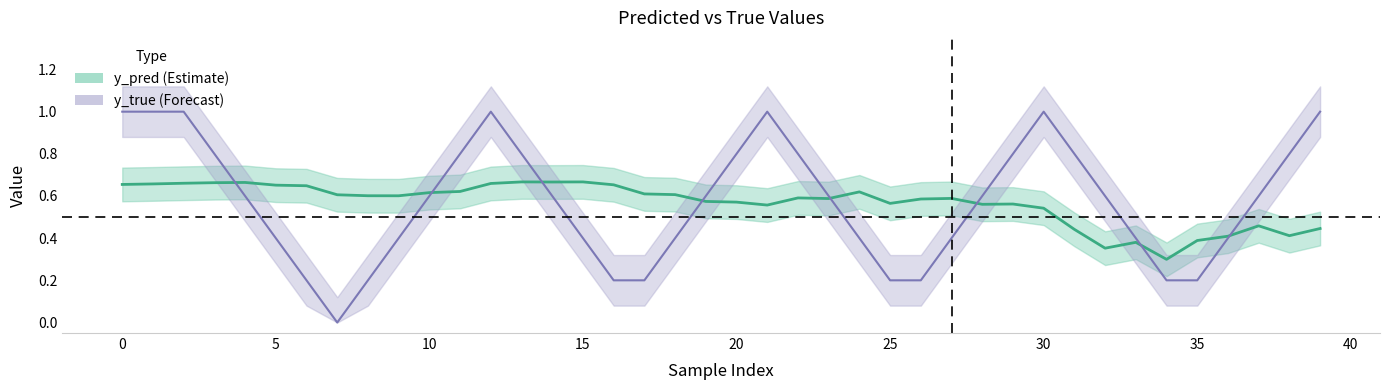

What is the value of the y_pred point at the 26th from the left?

0.6